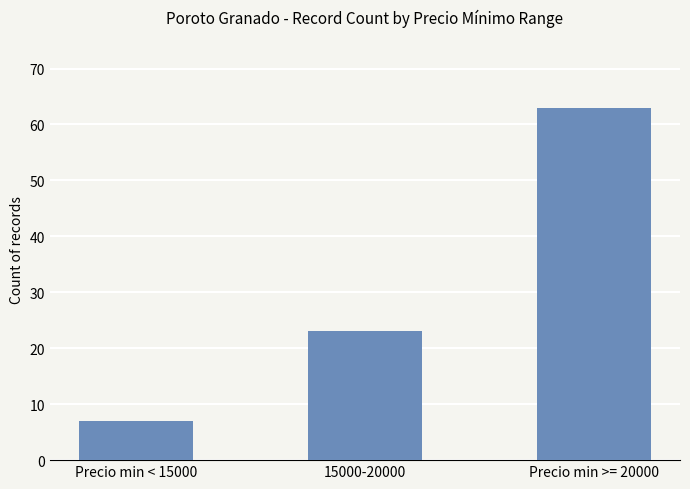

Is it true that the value at 15000-20000 is 23?

True